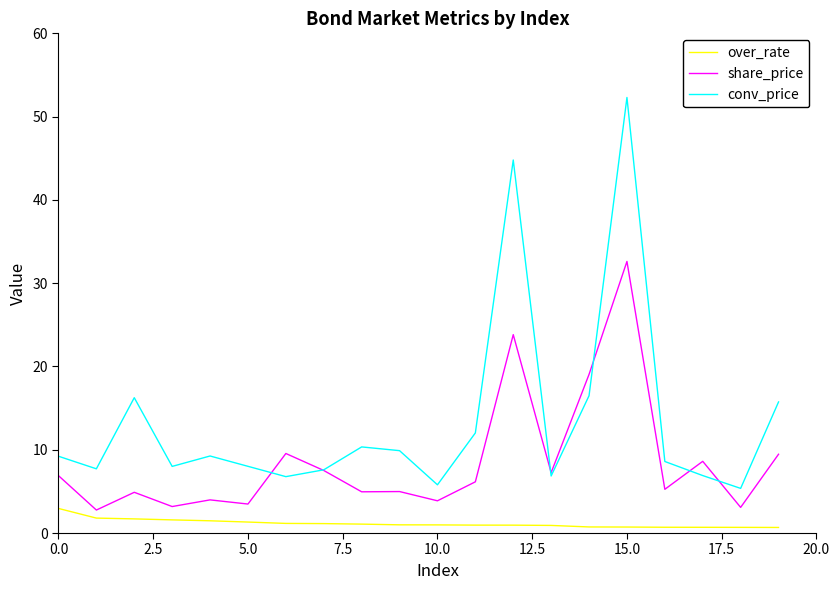

What is the greatest value displayed?

52.3